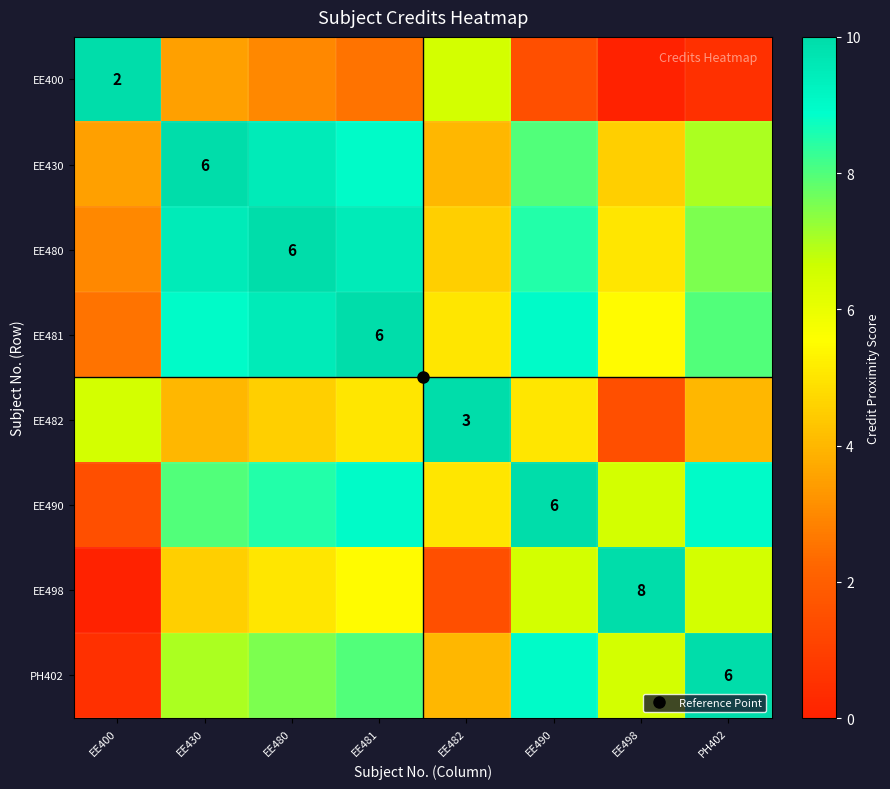

Is it true that EE498 equals 0.0 at EE400?

True